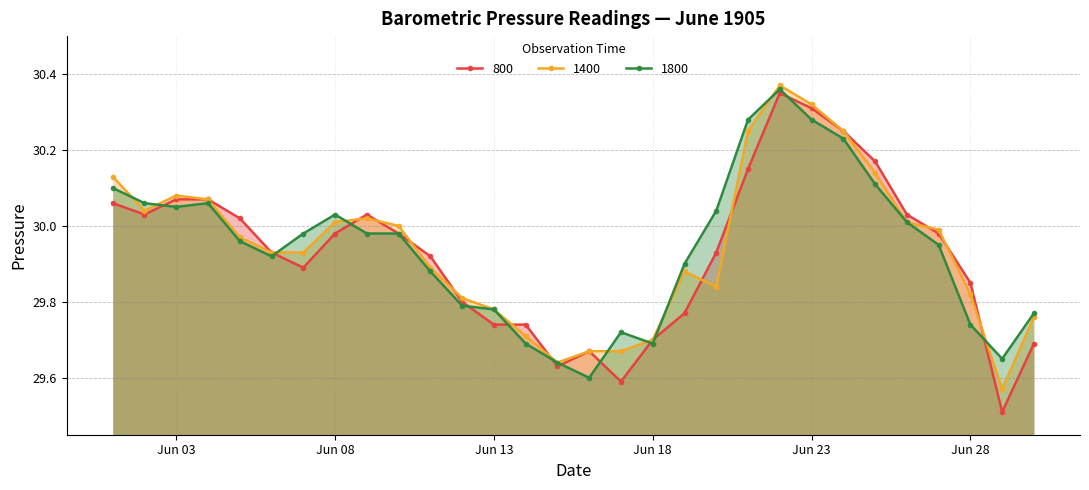

The 1400 series shows 29.9 at 1905-06-07. True or false?

True